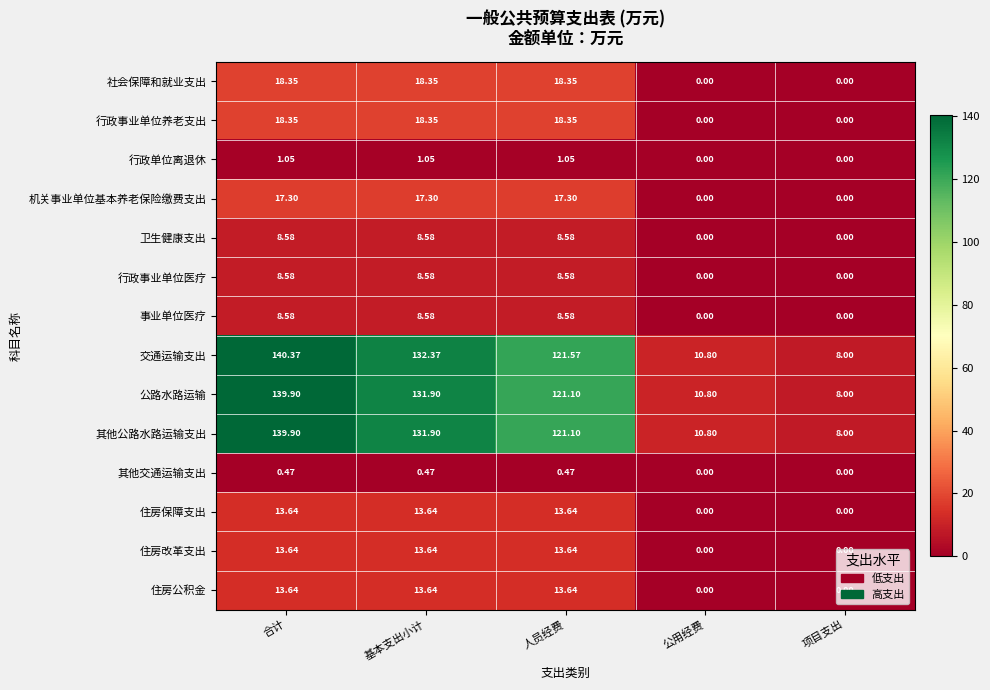

Which series has the largest range (max minus min)?

交通运输支出